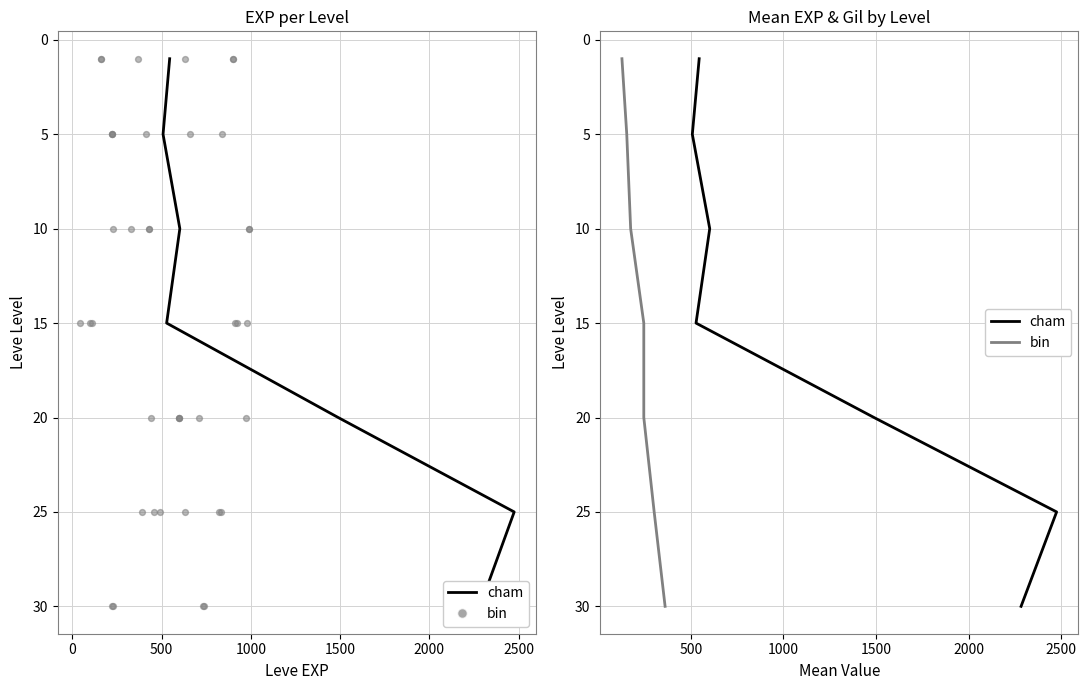

Which series reaches the maximum Y coordinate?

cham